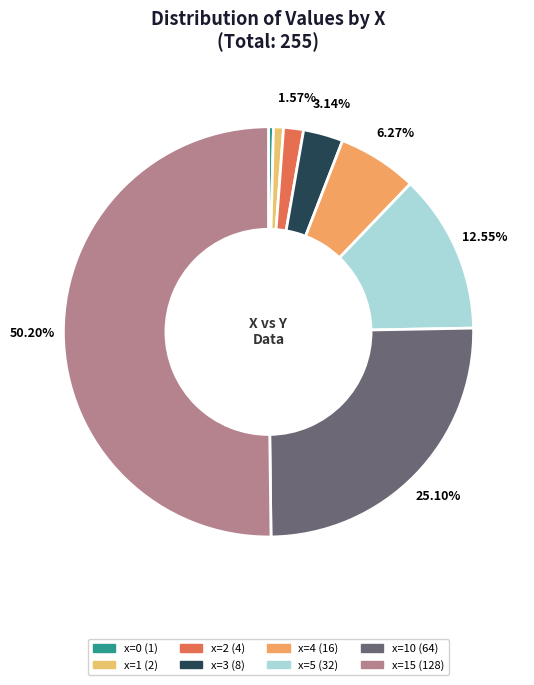

How many segments does this pie chart have?

8